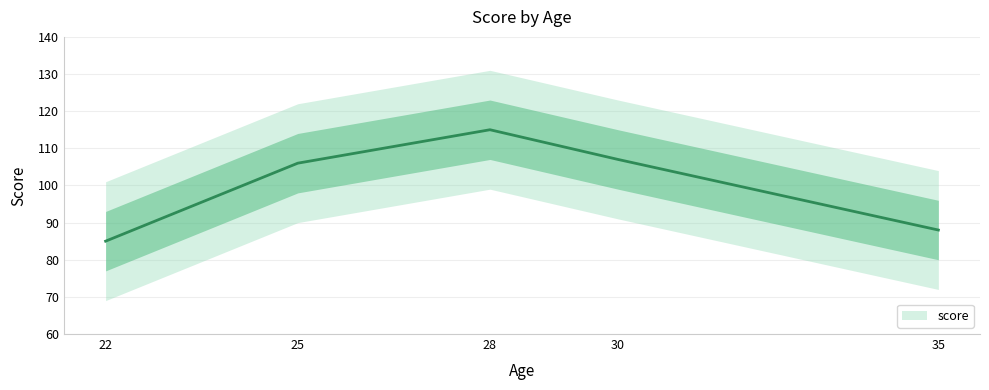

How many data points are above 106?

2